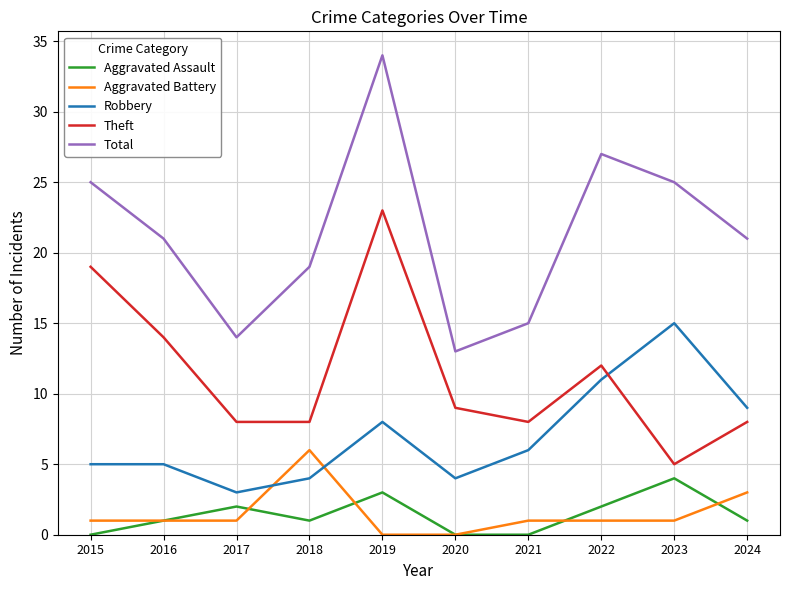

True or false: Total and Robbery intersect in this chart.

False